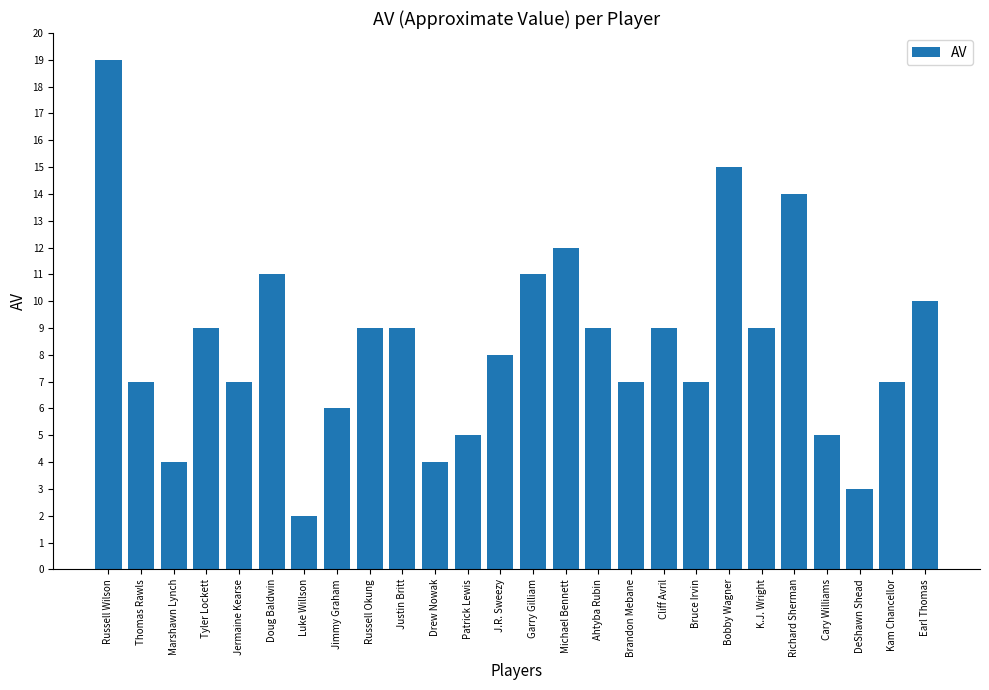

What is the sum of the values at Bobby Wagner and Drew Nowak?

19